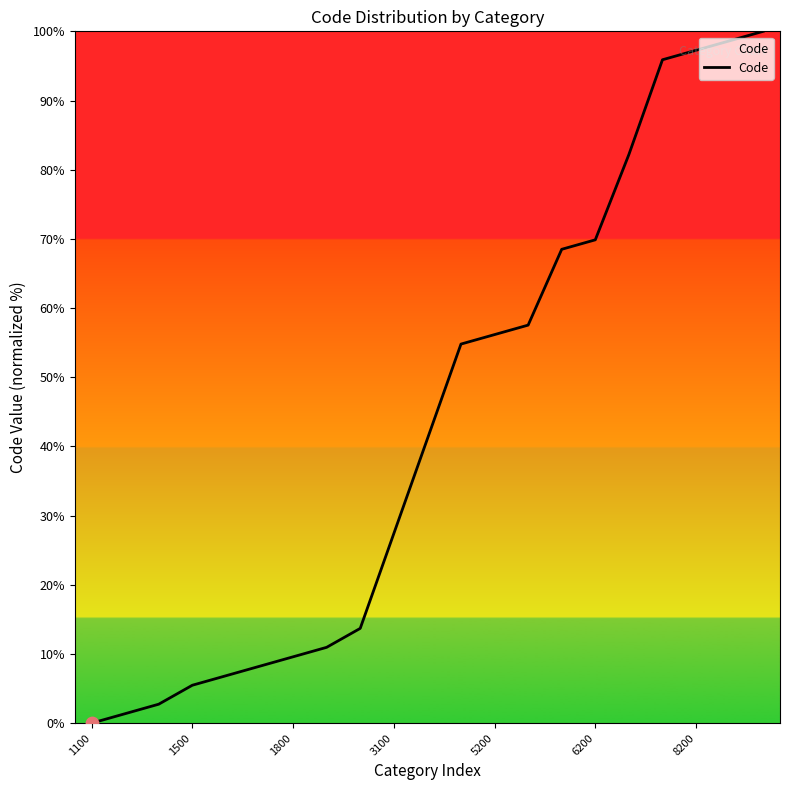

What is the difference between the maximum and minimum values?

100.0